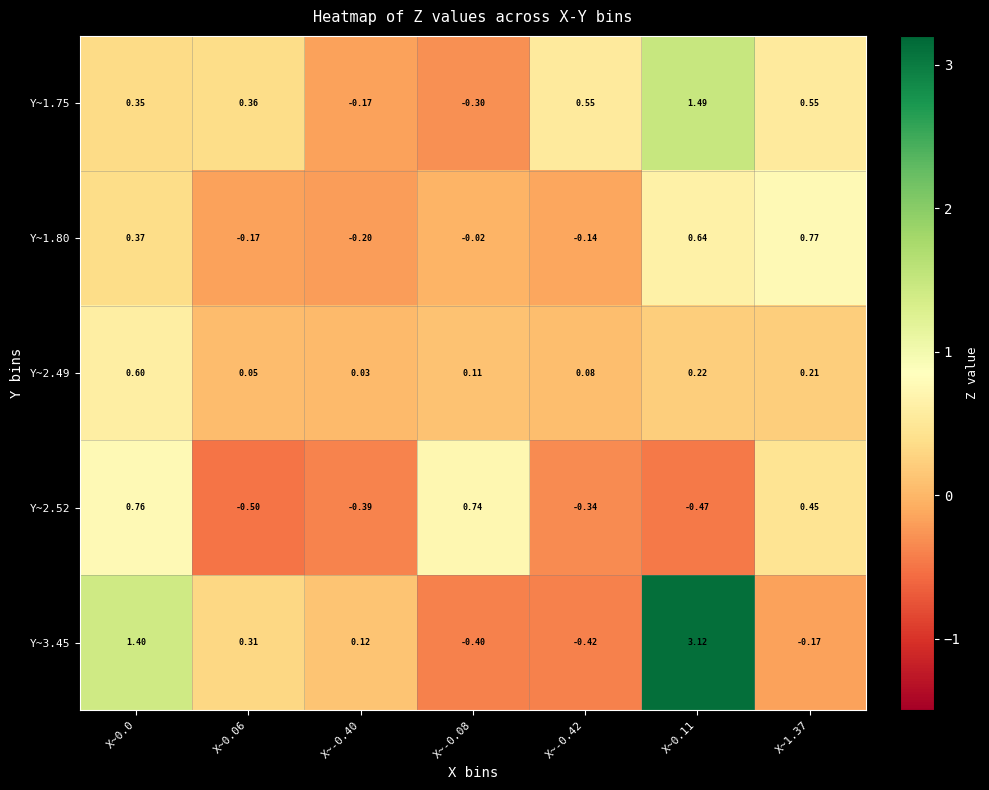

Is the value of Y~2.52 at X~-0.40 greater than the value of Y~2.49 at X~-0.40?

No